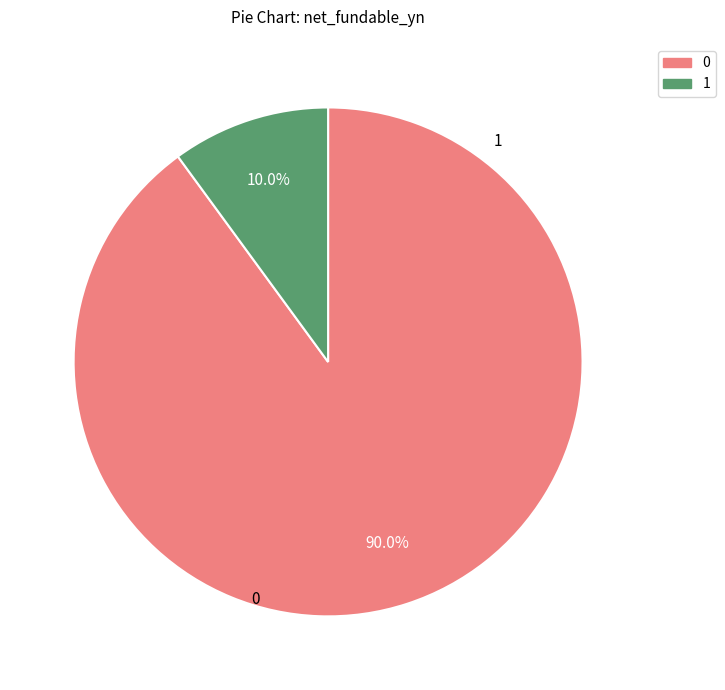

Does any single category account for the majority?

Yes